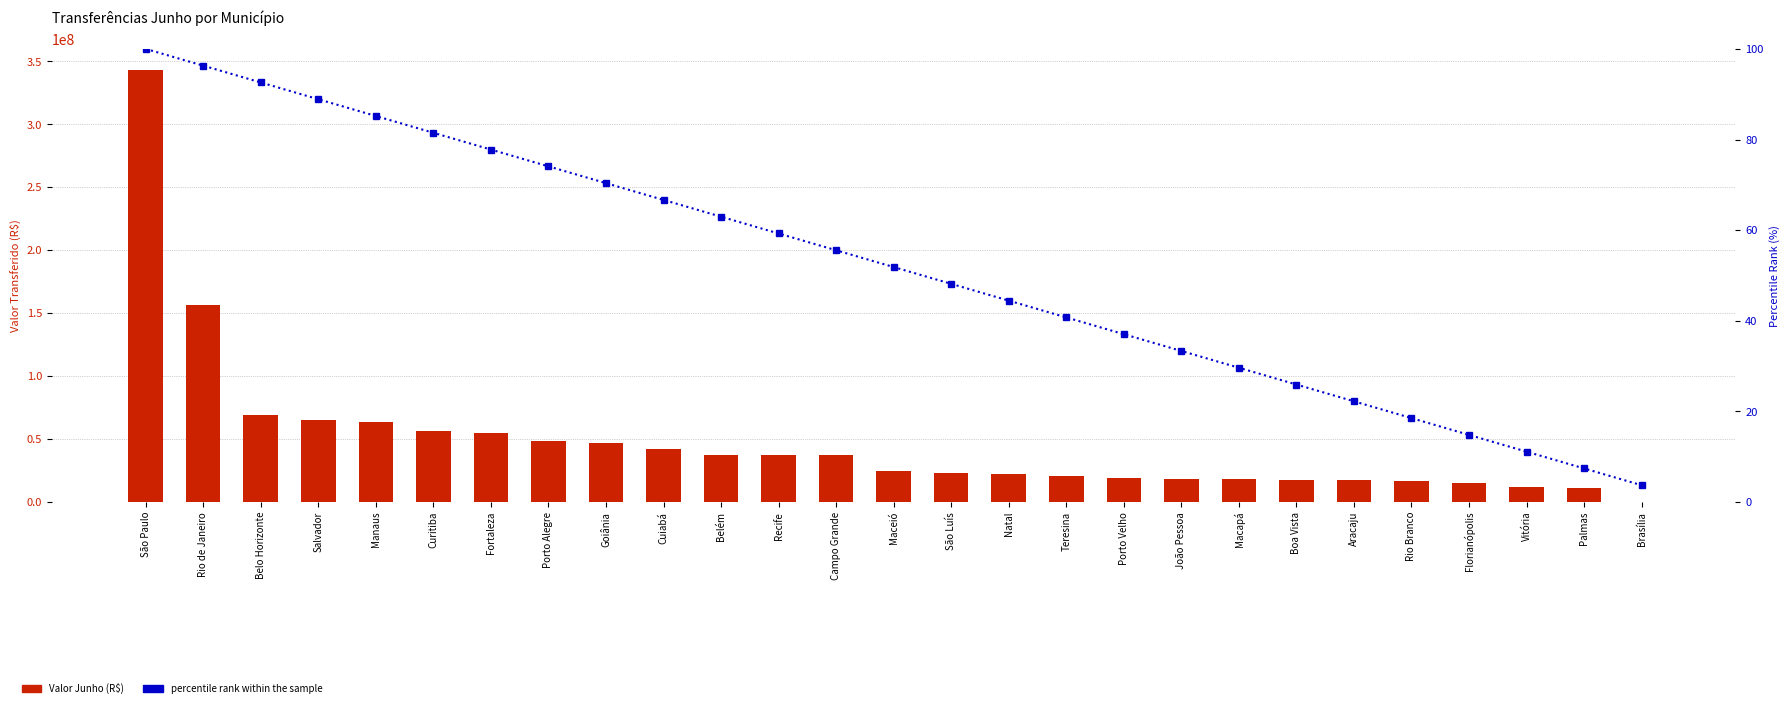

Are the bars horizontal?

No